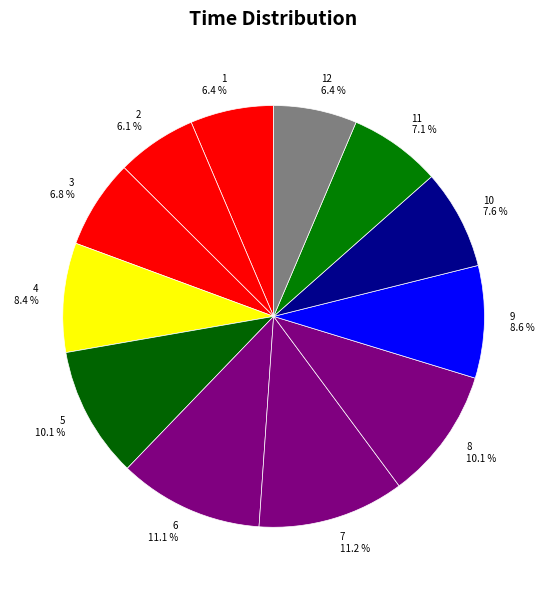

To the nearest percent, what portion does 5 represent?

10%